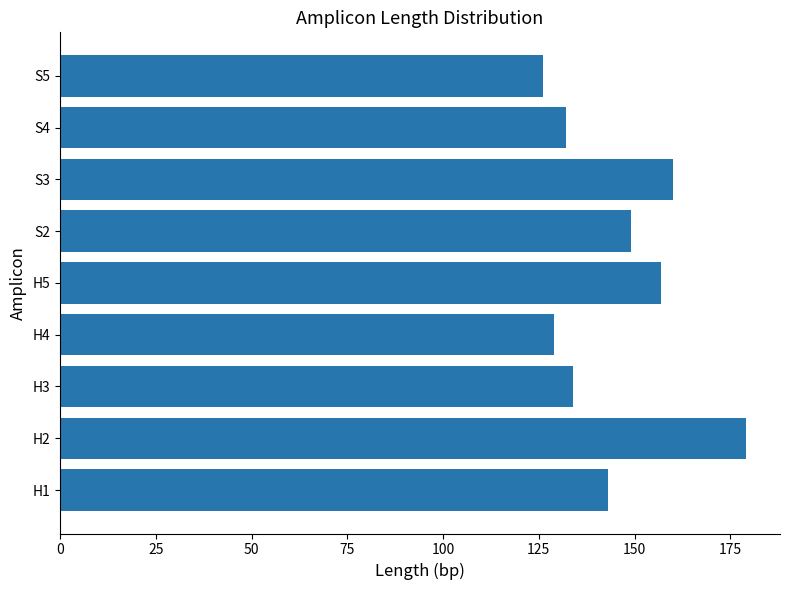

What is the average value?

145